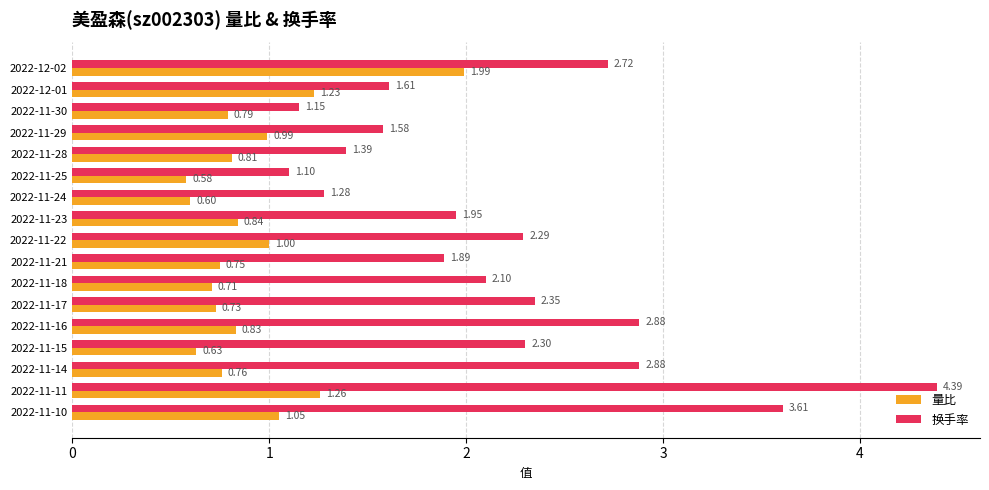

Rank the series by their average value, from lowest to highest.

量比, 换手率